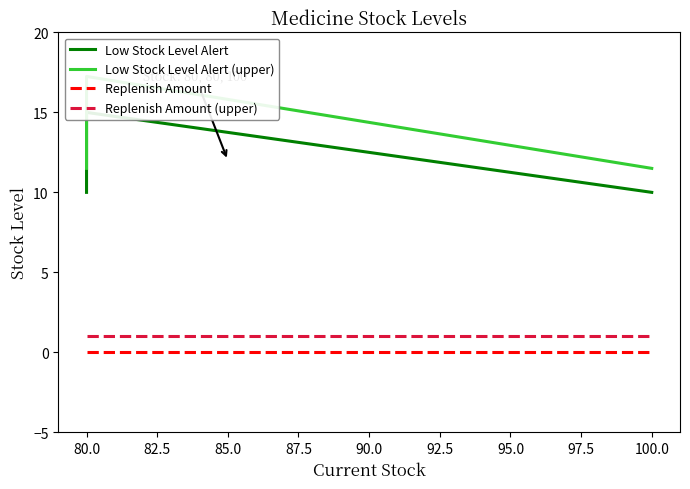

Reading left to right, transcribe all the data shown in this chart.

Low Stock Level Alert: 10.0	15.0	10.0
Low Stock Level Alert (upper): 11.5	17.2	11.5
Replenish Amount: 0.0	0.0	0.0
Replenish Amount (upper): 1.0	1.0	1.0